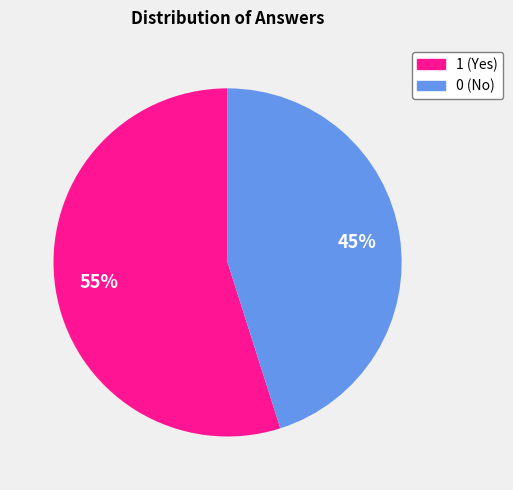

True or false: 1 accounts for 94% of the total.

False